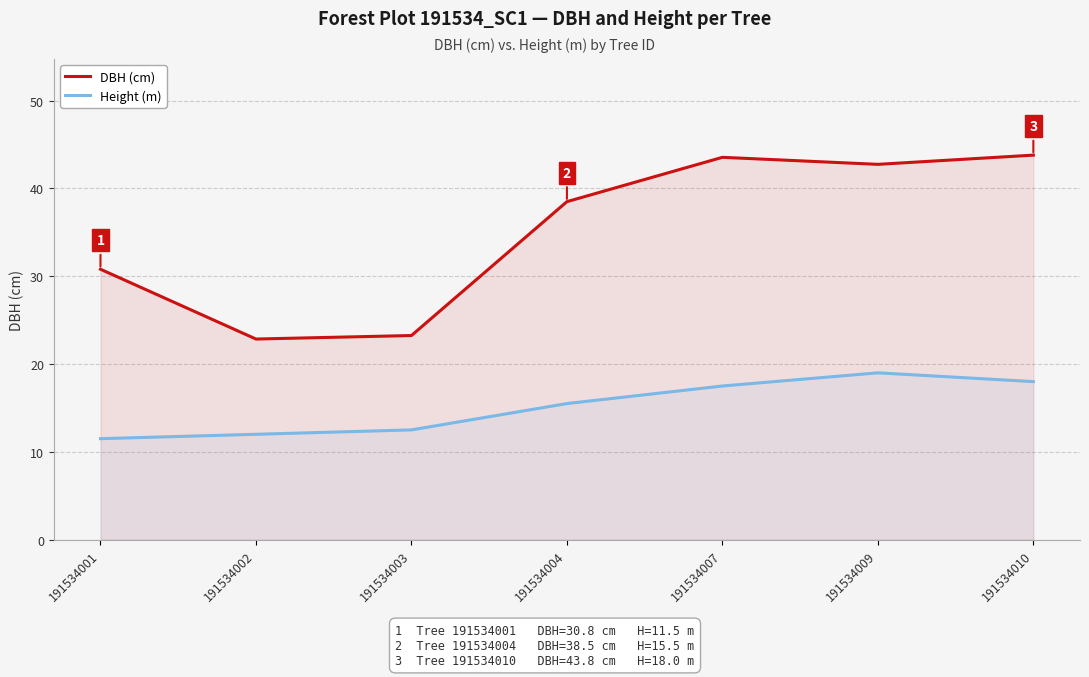

Read the DBH (cm) value at 191534007.

43.5